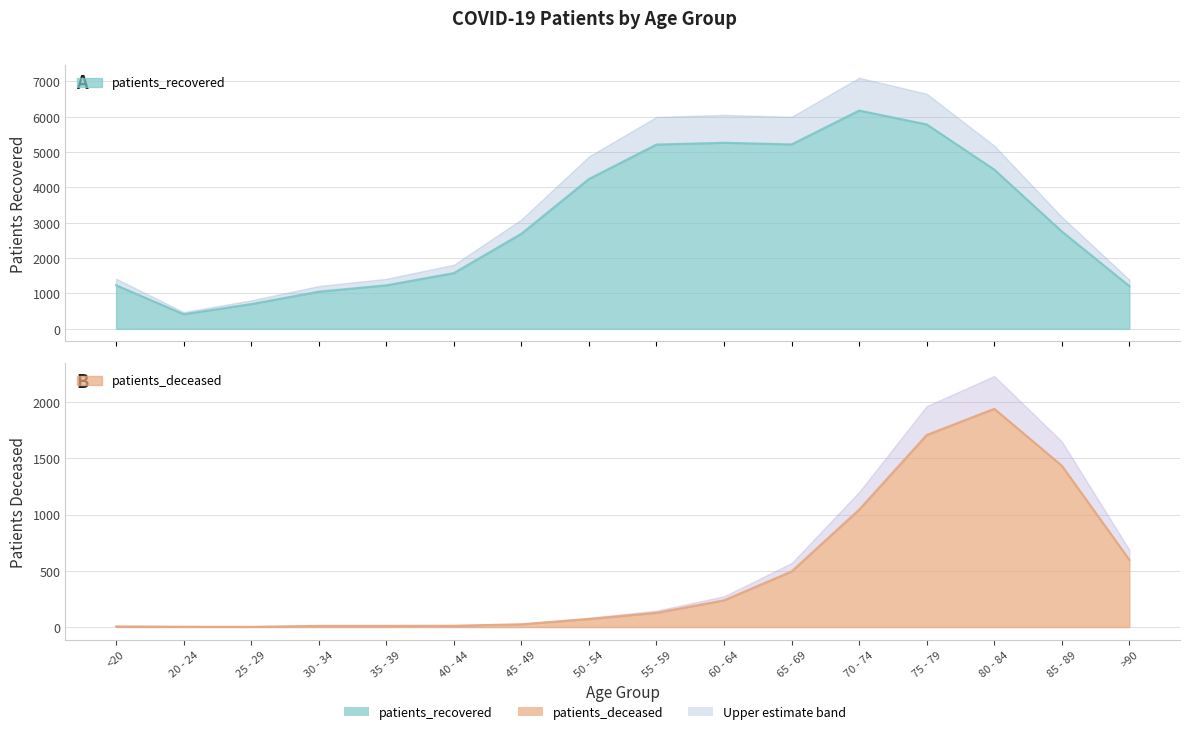

Which category has the lowest value in the patients_deceased series?

25 - 29